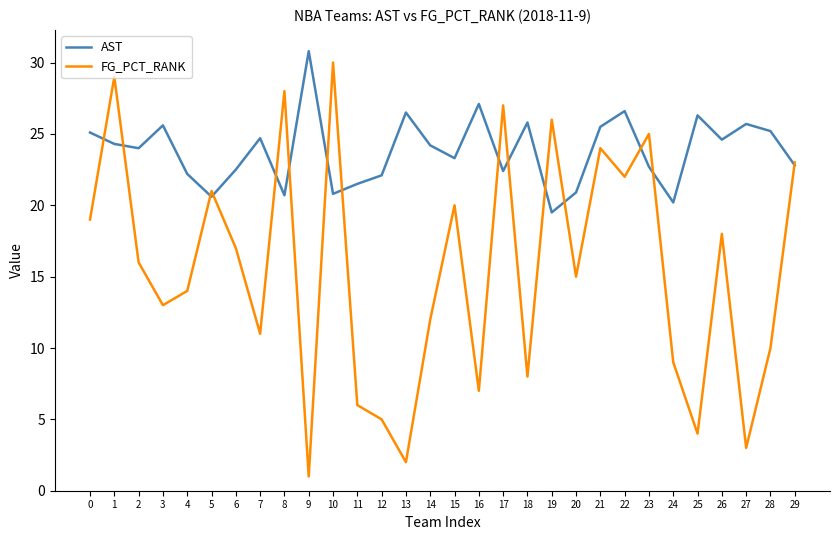

List the series in order of their overall mean, lowest first.

FG_PCT_RANK, AST